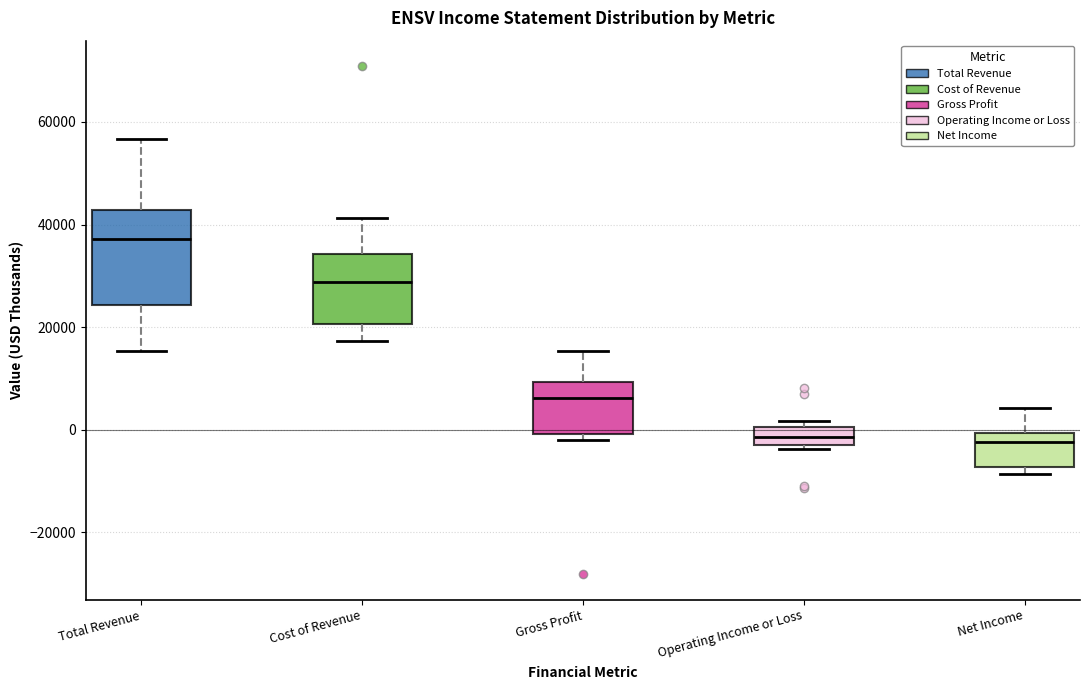

Comparing the boxes themselves (not the whiskers), which one is the tallest?

Total Revenue